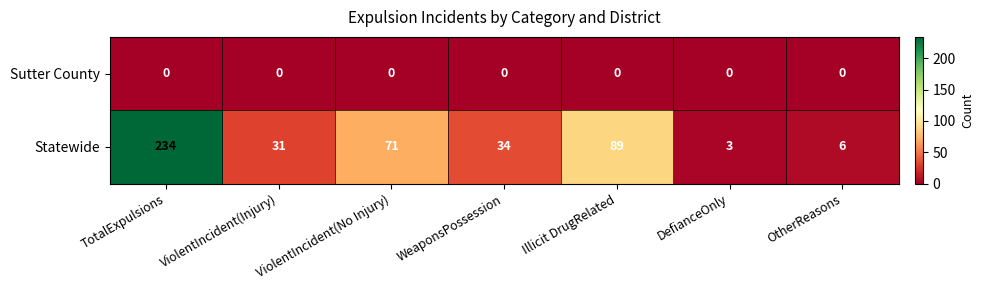

At which category does the chart reach its peak across all series?

TotalExpulsions